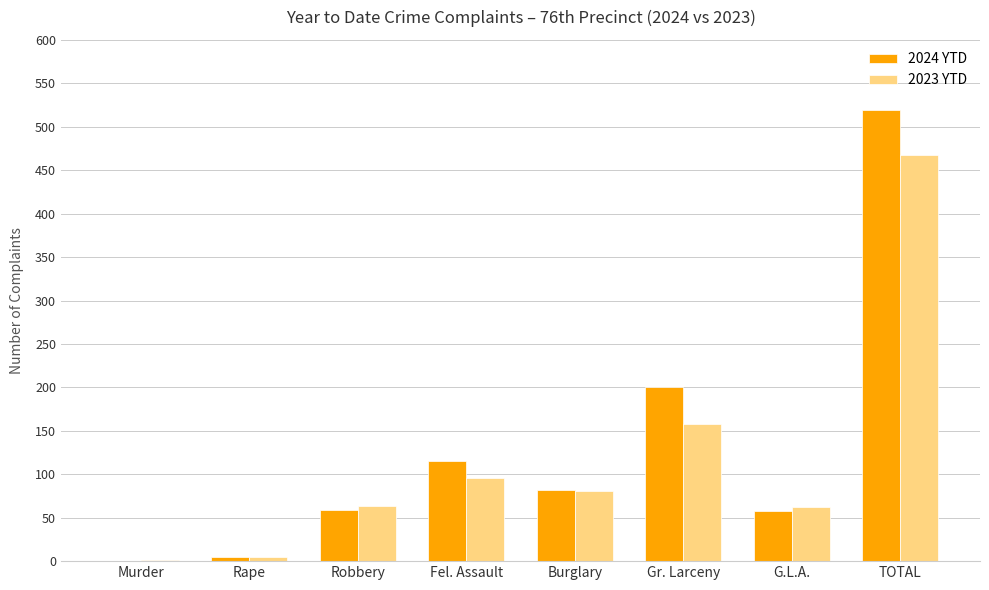

Are the bars horizontal?

No